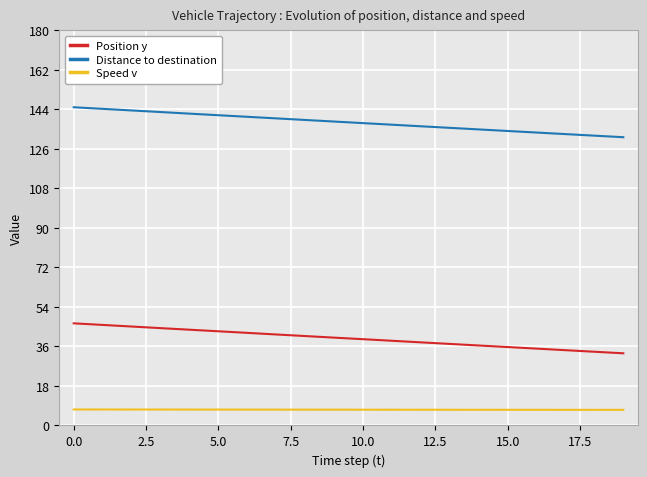

Which series has the largest total across all categories?

Distance to destination